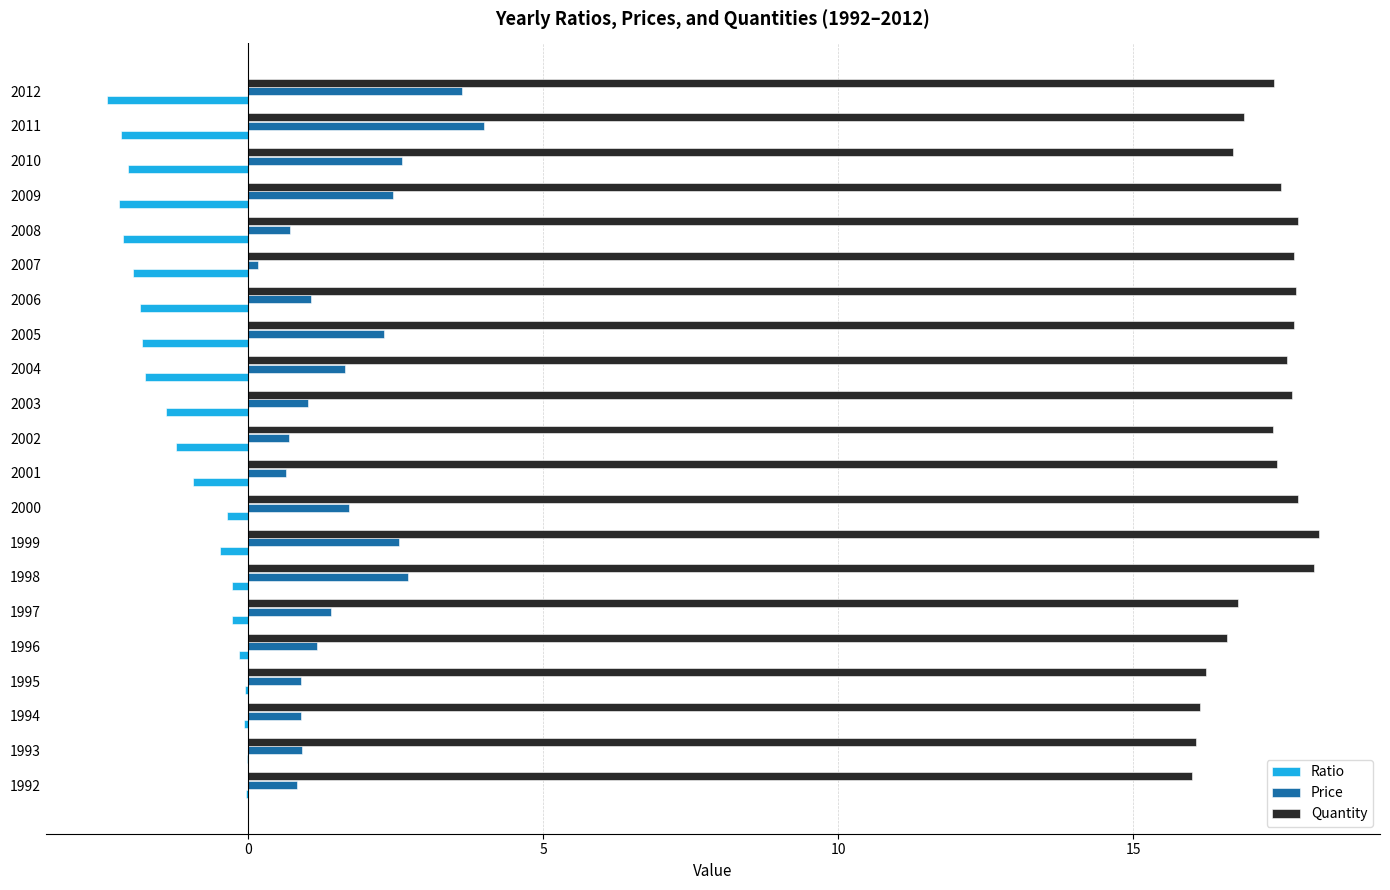

What is the maximum value shown in the chart?

18.2